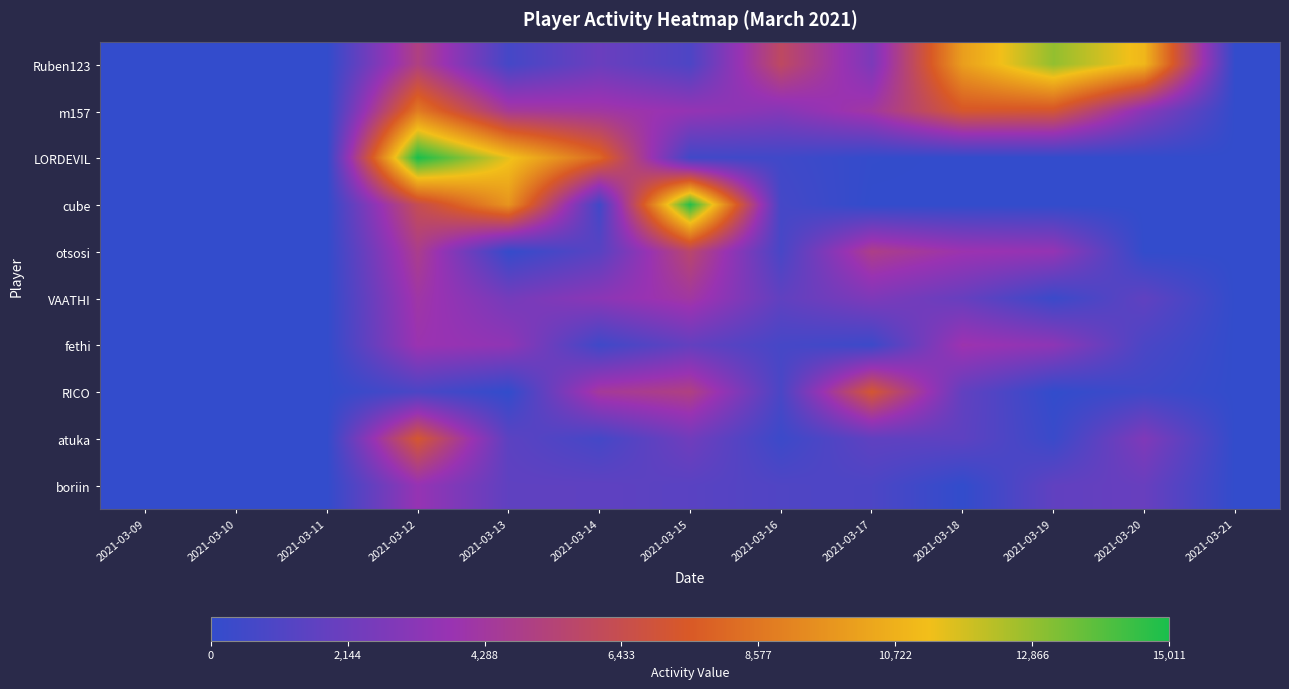

At which category is the sum across all series the highest?

2021-03-12